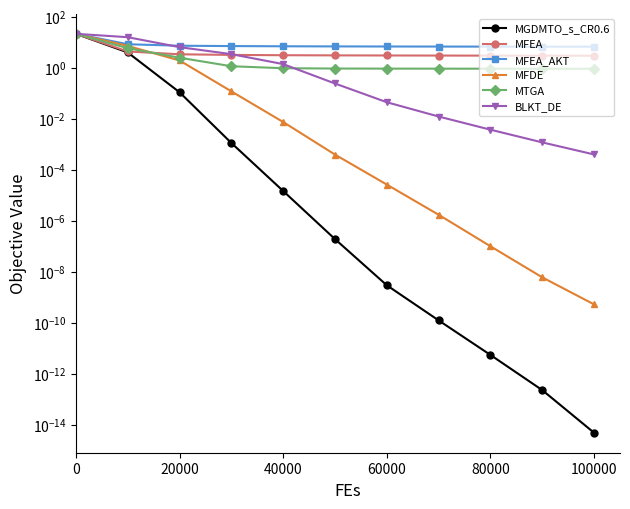

At how many categories does at least one series exceed 12?

2